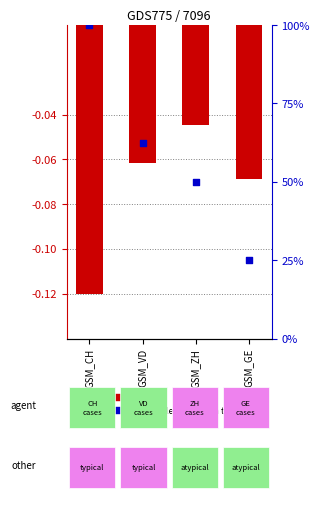

Which series has the largest Y range (max minus min)?

percentile rank within the sample